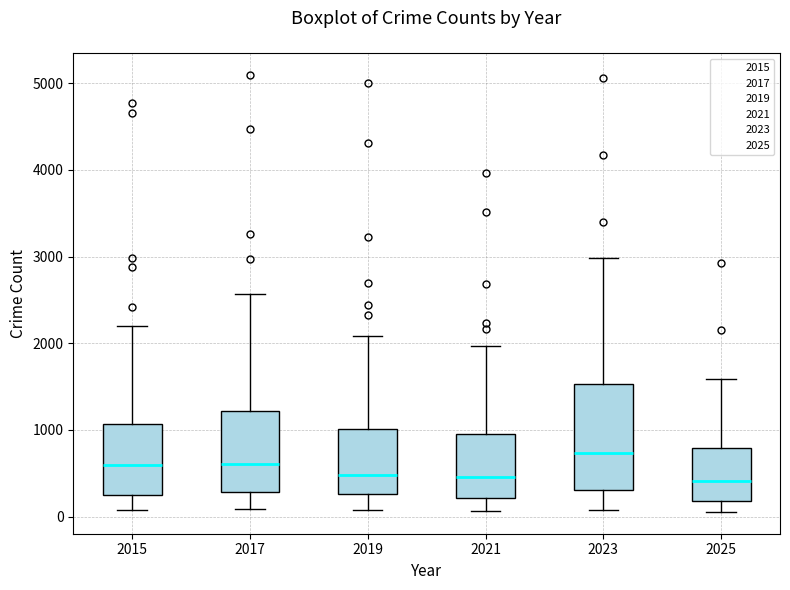

Where does the lower whisker of the box at x = 2025 end on the y-axis? The values are not printed on the chart, so give them approximately, as read against the axis.

100